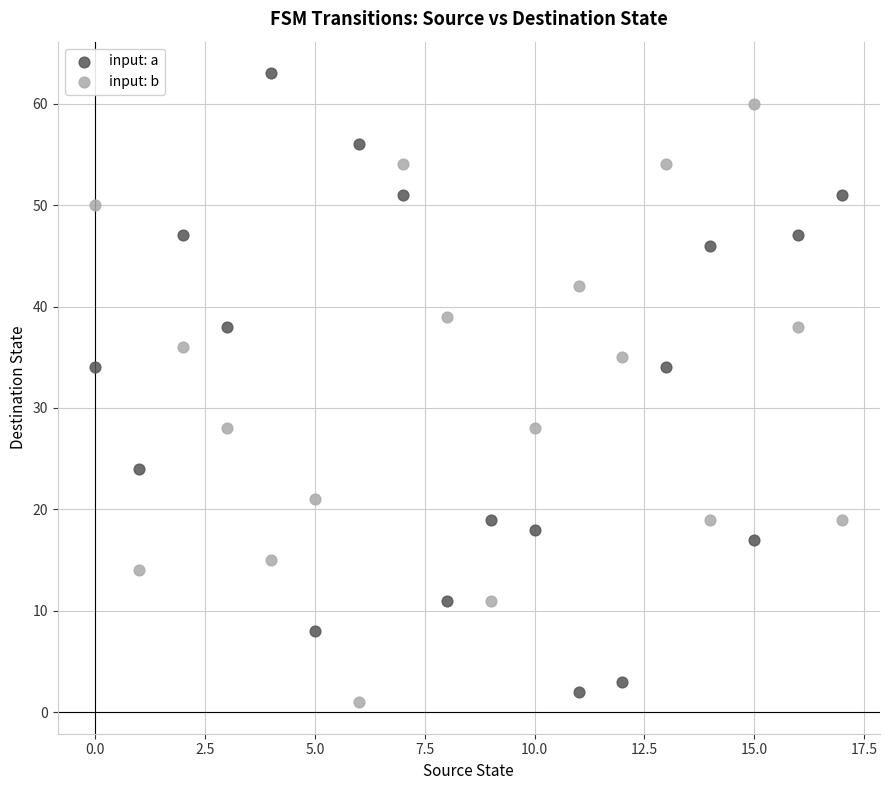

Across all data points, what is the range of Y values (max minus min)?

62